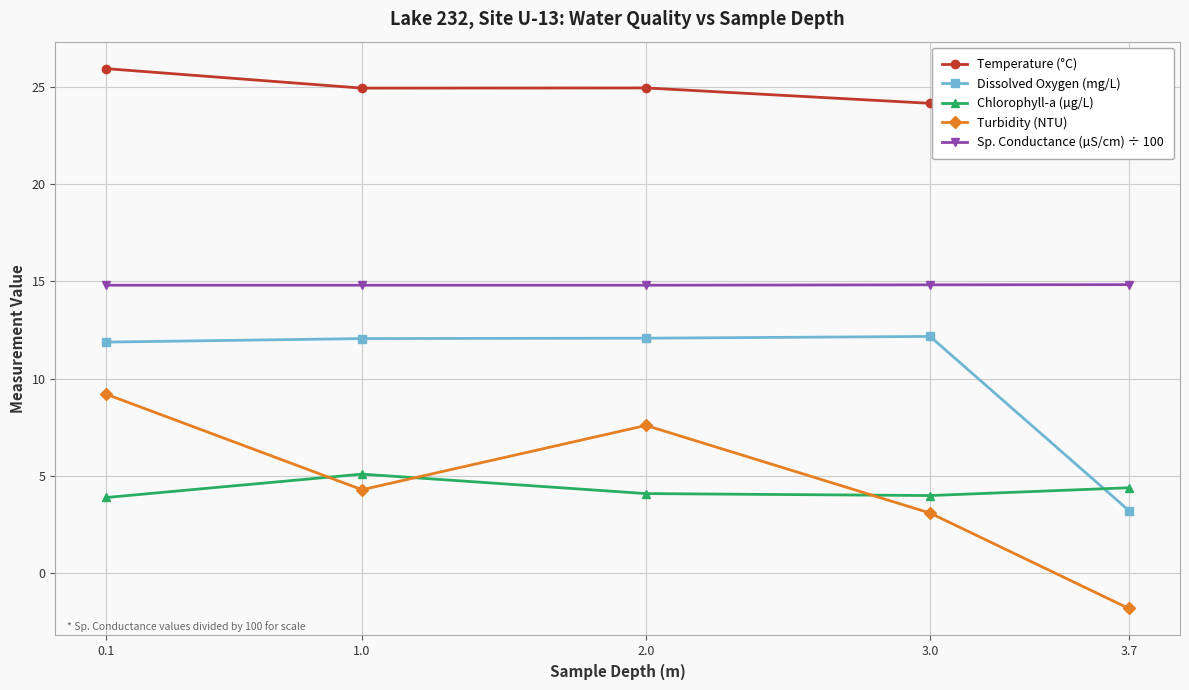

Which category has the highest value in the Turbidity (NTU) series?

0.1